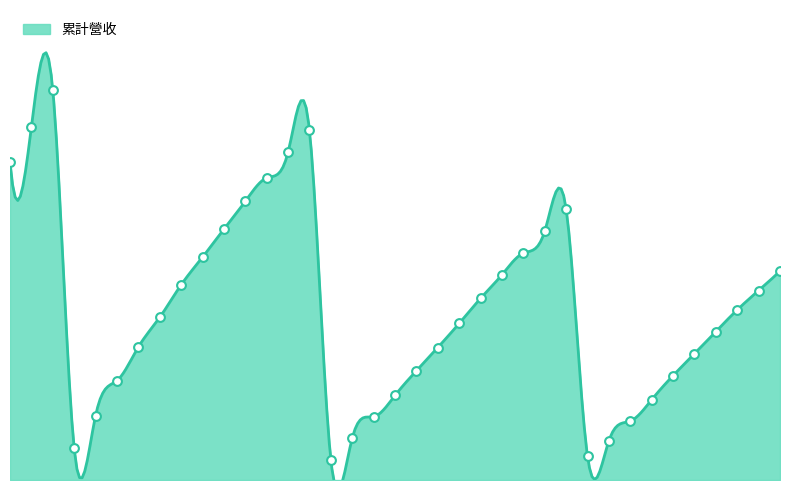

What is the ratio of the value at 2023-03 to the value at 2022-07?

0.3